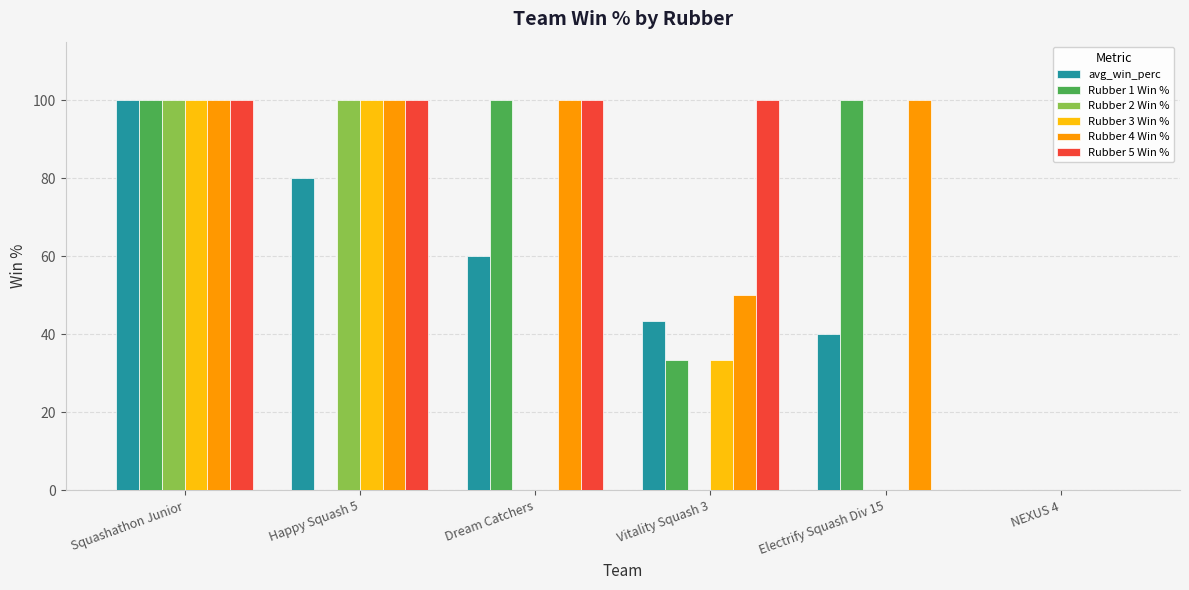

What is the maximum value for avg_win_perc?

100.0